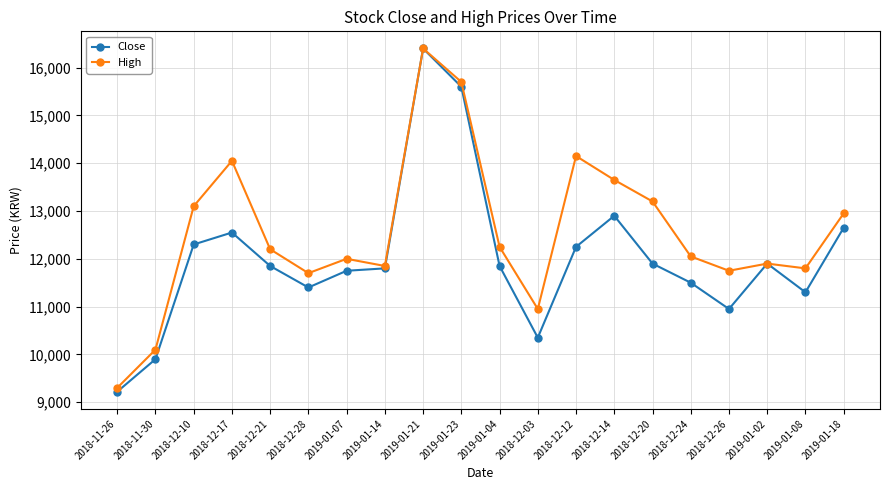

Reading left to right, list all the values displayed in this chart.

Close: 2018-11-26=9220	2018-11-30=9900	2018-12-10=12300	2018-12-17=12550	2018-12-21=11850	2018-12-28=11400	2019-01-07=11750	2019-01-14=11800	2019-01-21=16400	2019-01-23=15600	2019-01-04=11850	2018-12-03=10350	2018-12-12=12250	2018-12-14=12900	2018-12-20=11900	2018-12-24=11500	2018-12-26=10950	2019-01-02=11900	2019-01-08=11300	2019-01-18=12650
High: 2018-11-26=9300	2018-11-30=10100	2018-12-10=13100	2018-12-17=14050	2018-12-21=12200	2018-12-28=11700	2019-01-07=12000	2019-01-14=11850	2019-01-21=16400	2019-01-23=15700	2019-01-04=12250	2018-12-03=10950	2018-12-12=14150	2018-12-14=13650	2018-12-20=13200	2018-12-24=12050	2018-12-26=11750	2019-01-02=11900	2019-01-08=11800	2019-01-18=12950